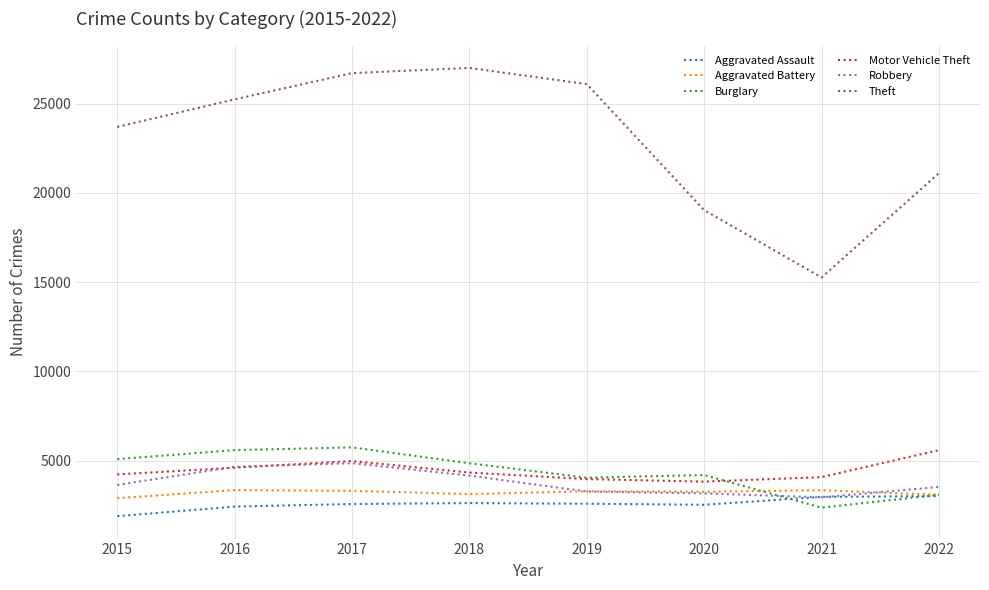

How many lines are shown in the chart?

6